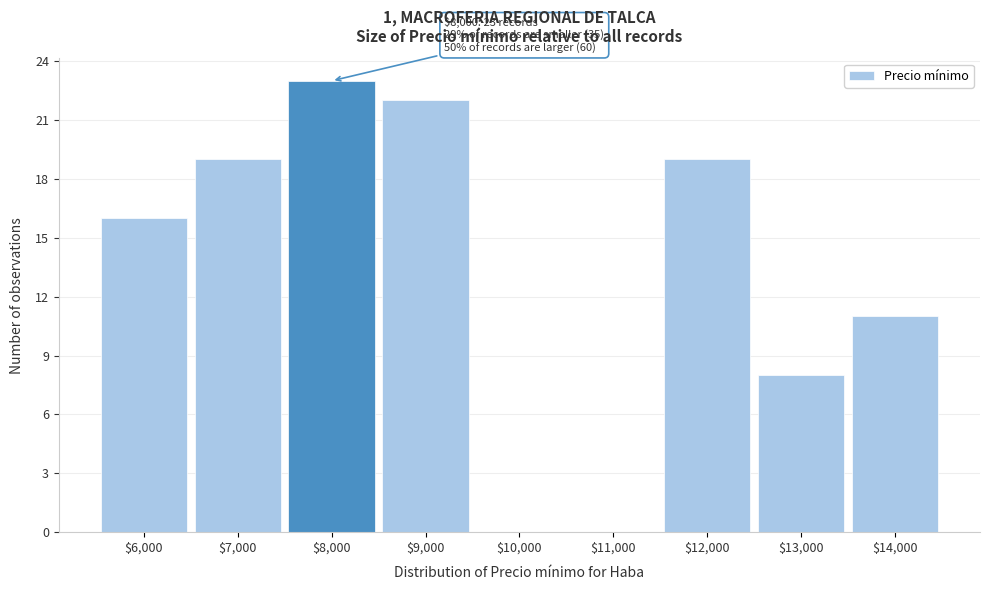

Over which range of the x-axis is the bar tallest?

7500 to 8500